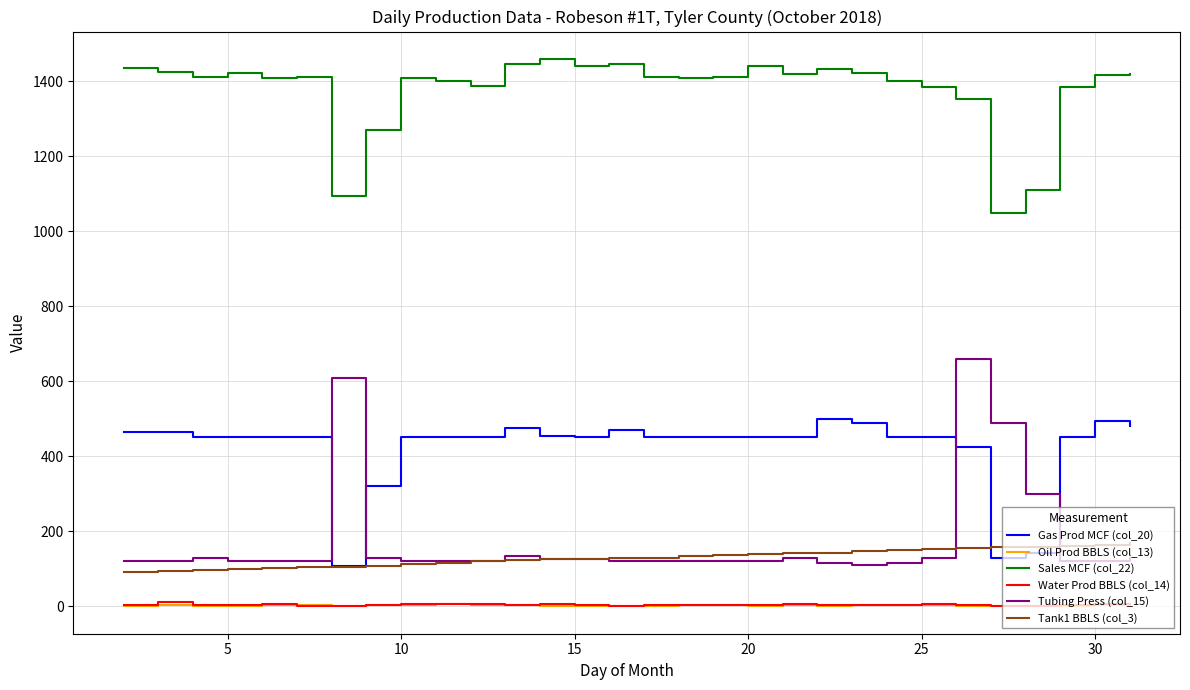

What is the difference between the second highest and second lowest values in the Tank1 BBLS (col_3) series?

68.5